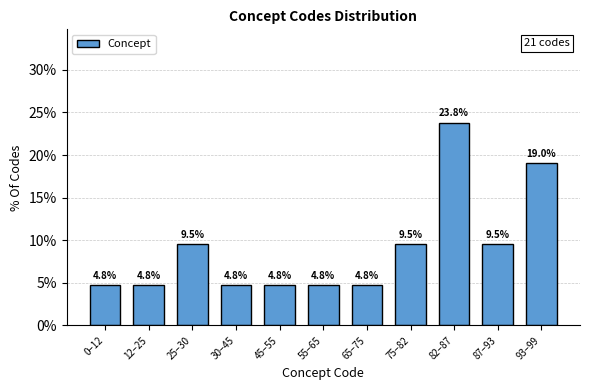

Reading right to left, extract all data points from this chart.

19.0	9.5	23.8	9.5	4.8	4.8	4.8	4.8	9.5	4.8	4.8